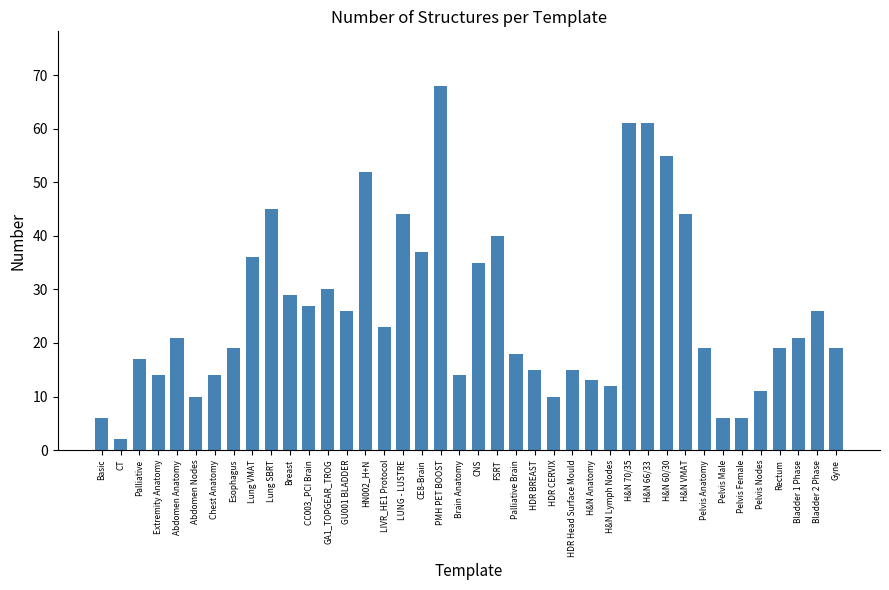

What is the label of the 6th bar from the right?

Pelvis Female